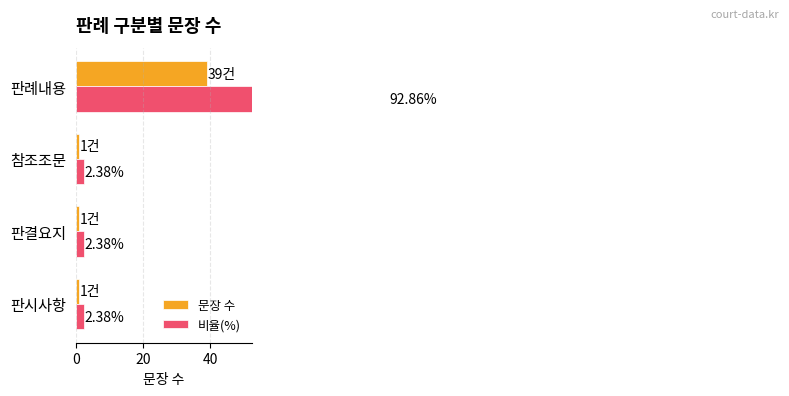

What is the sum of the 문장 수 values at 판결요지 and 판시사항?

2.0